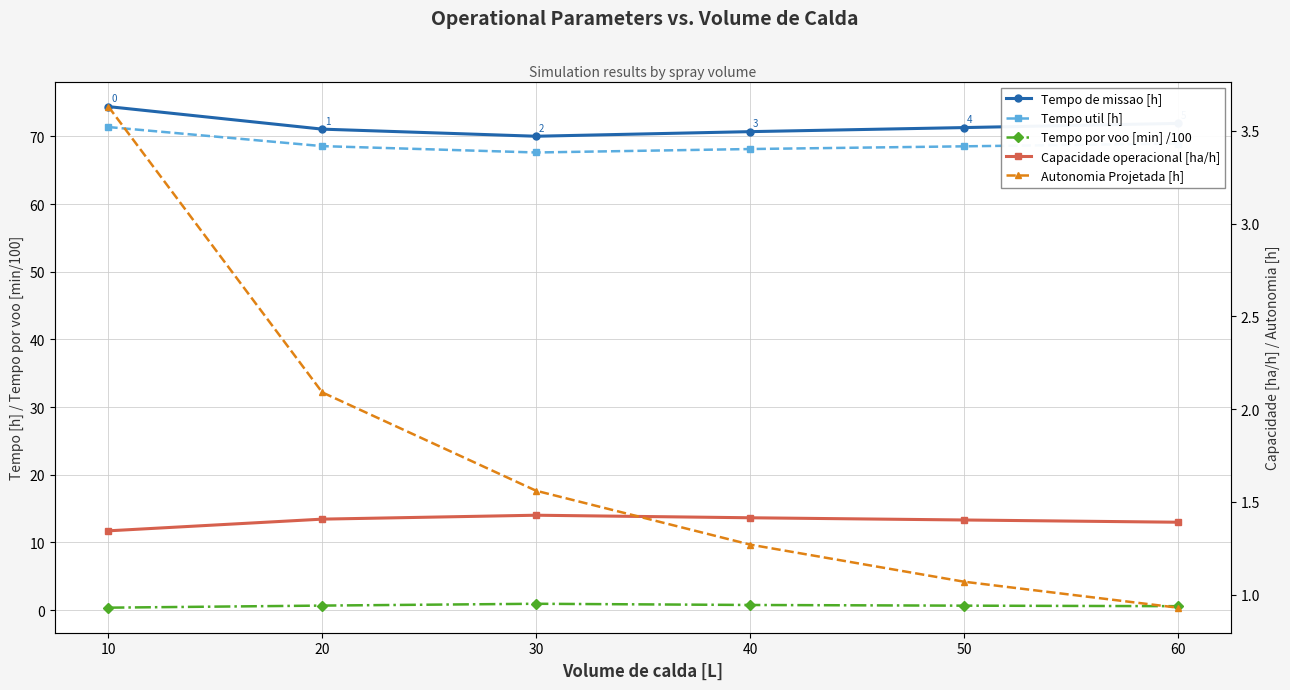

What is the difference between the maximum and minimum values in the Capacidade operacional [ha/h] series?

0.1